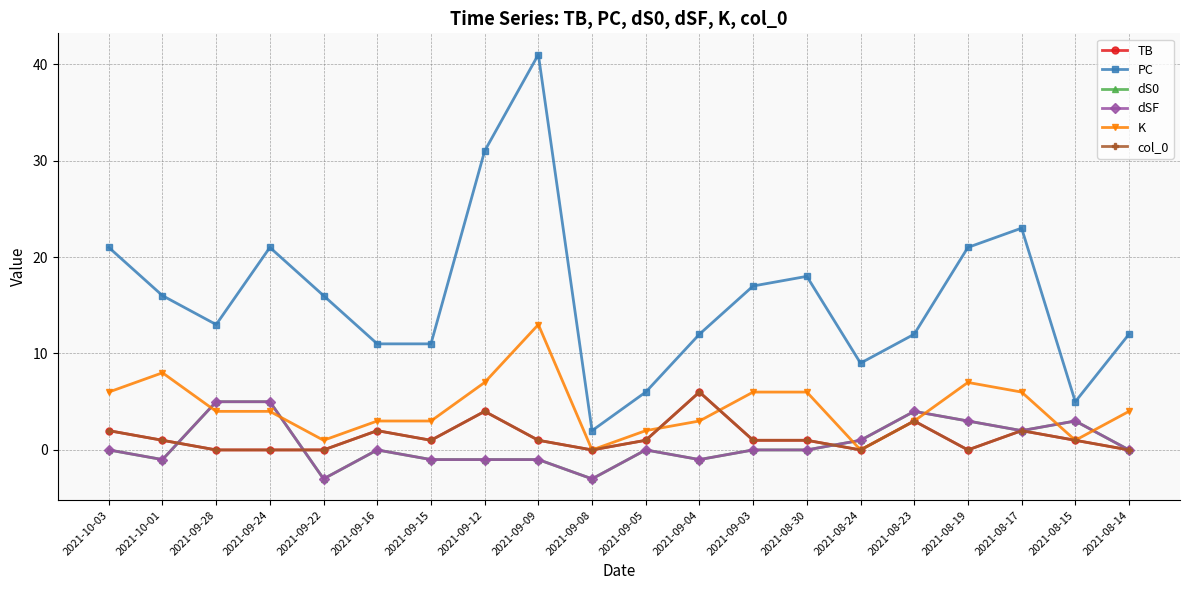

What is the highest value of the dS0 series?

5